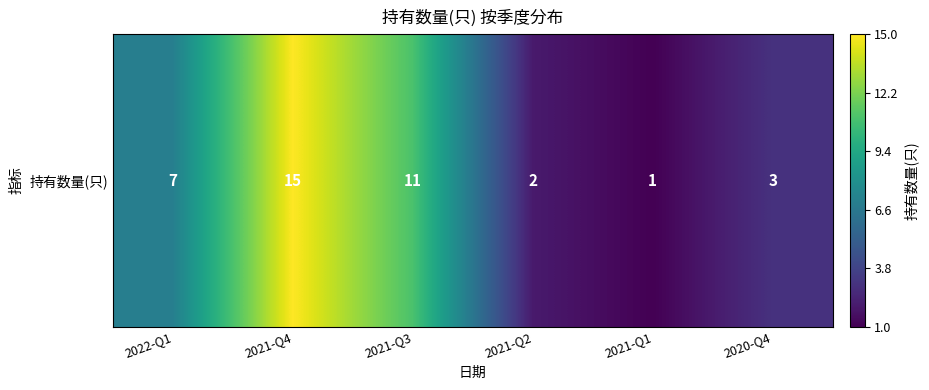

What is the difference between the second highest and minimum values?

10